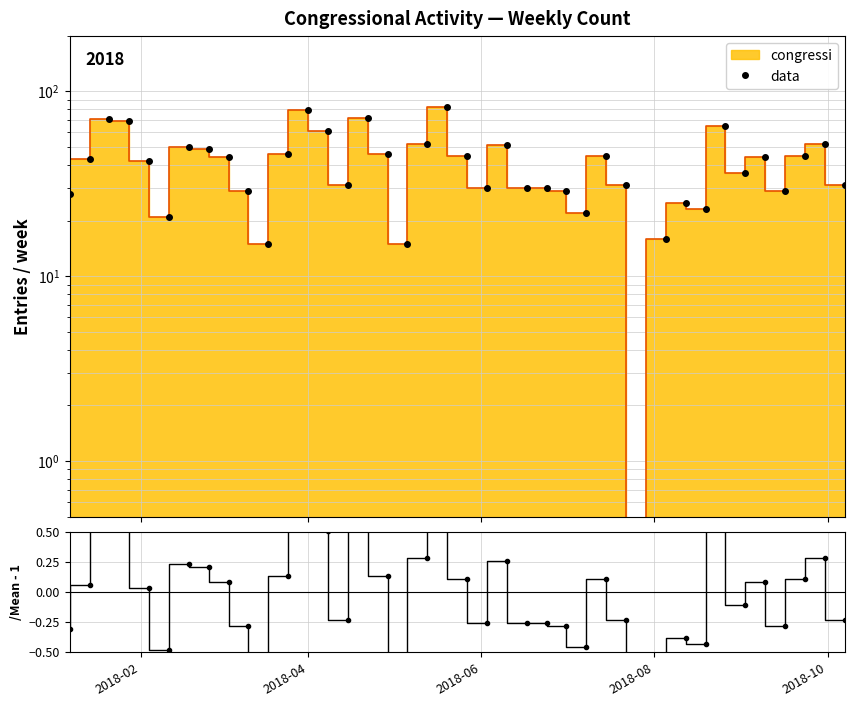

What is the value of the data/mean - 1 point at the 25th from the left?

-0.3